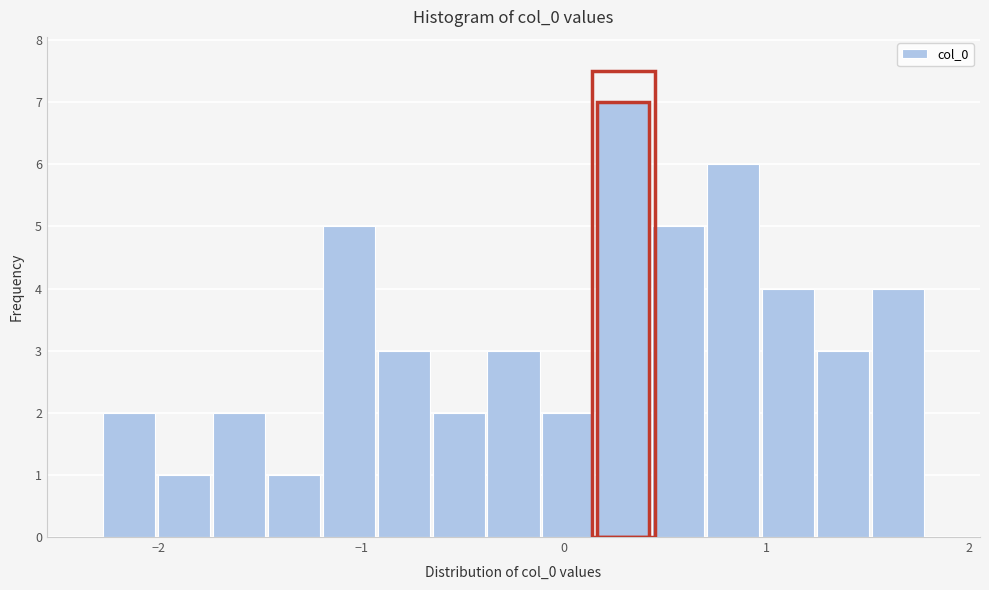

Read against the x-axis, roughly where is the centre of the tallest bar?

0.3